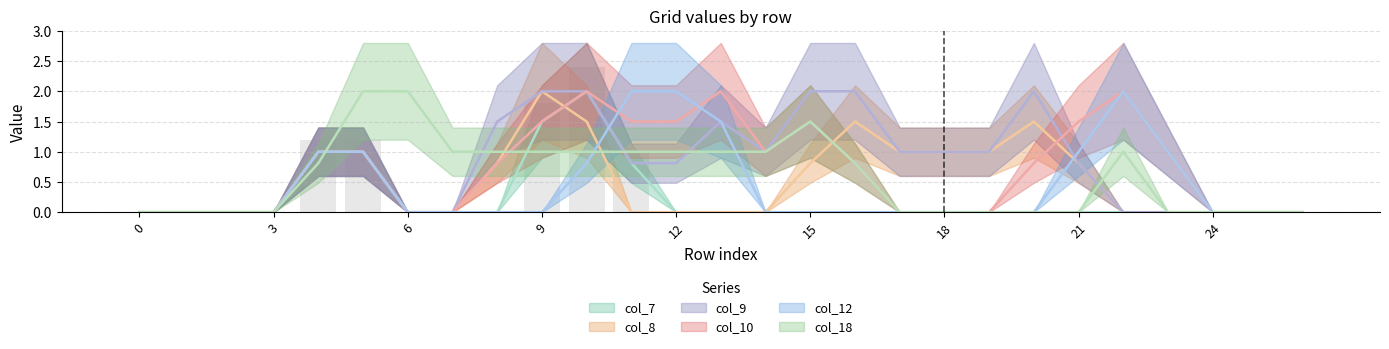

Which has a higher value, 23 or 10?

10